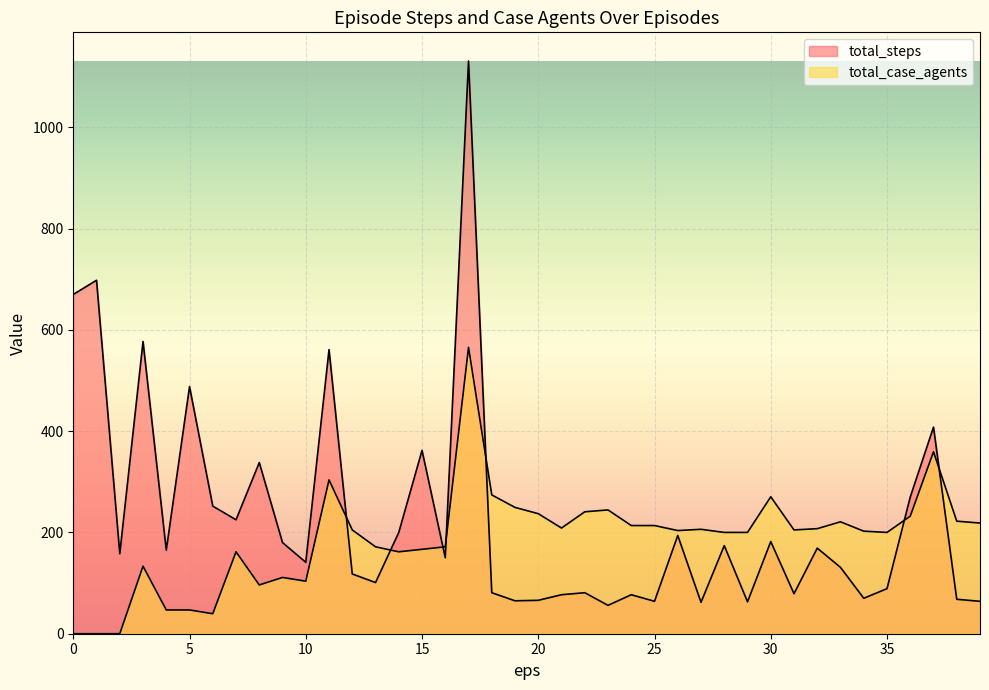

The value of total_steps at 11 is 561.0. True or false?

True